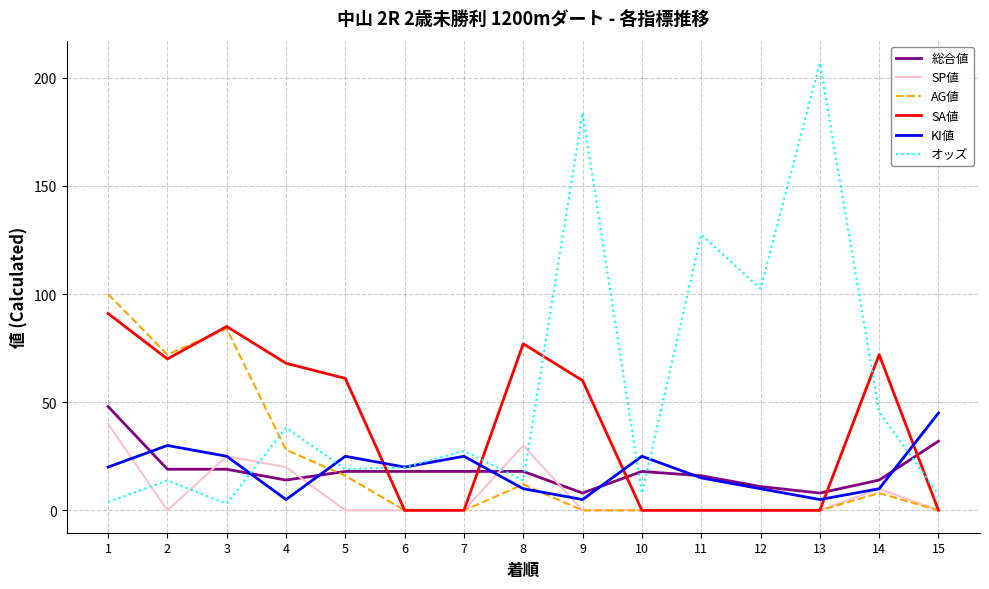

Between 6 and 8, which series saw the biggest shift?

SA値